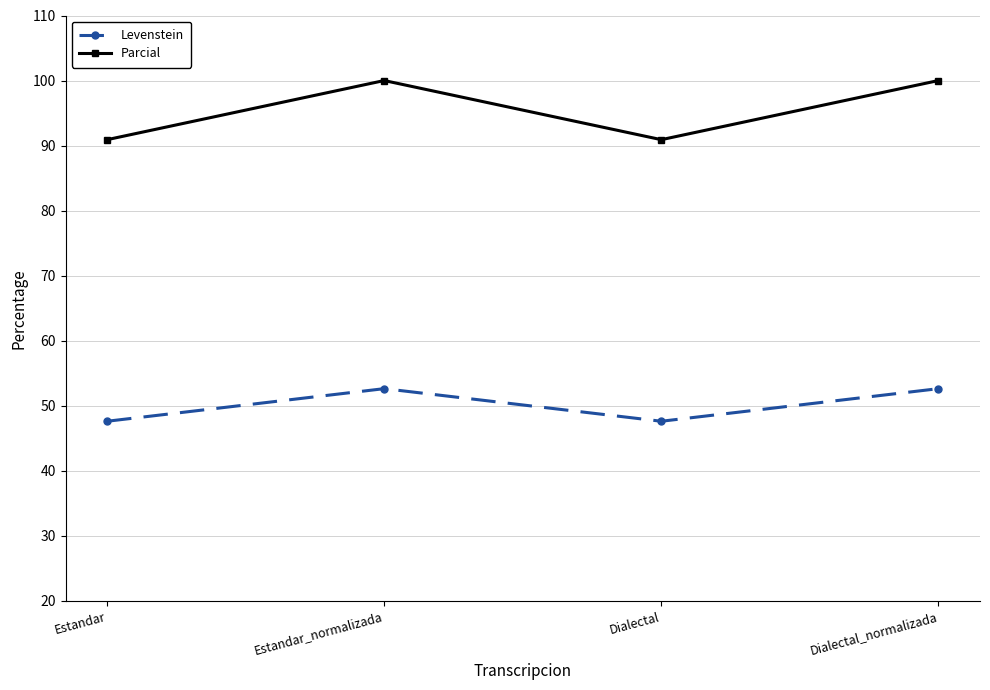

Is the value of Parcial at Dialectal_normalizada greater than the value of Levenstein at Estandar?

Yes